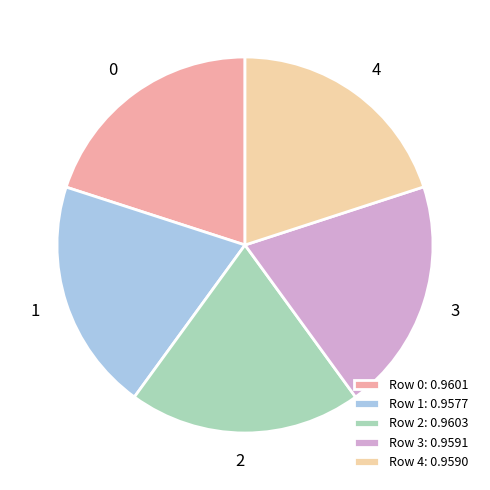

Does Row 2: 0.9603 account for over 50% of the chart?

No